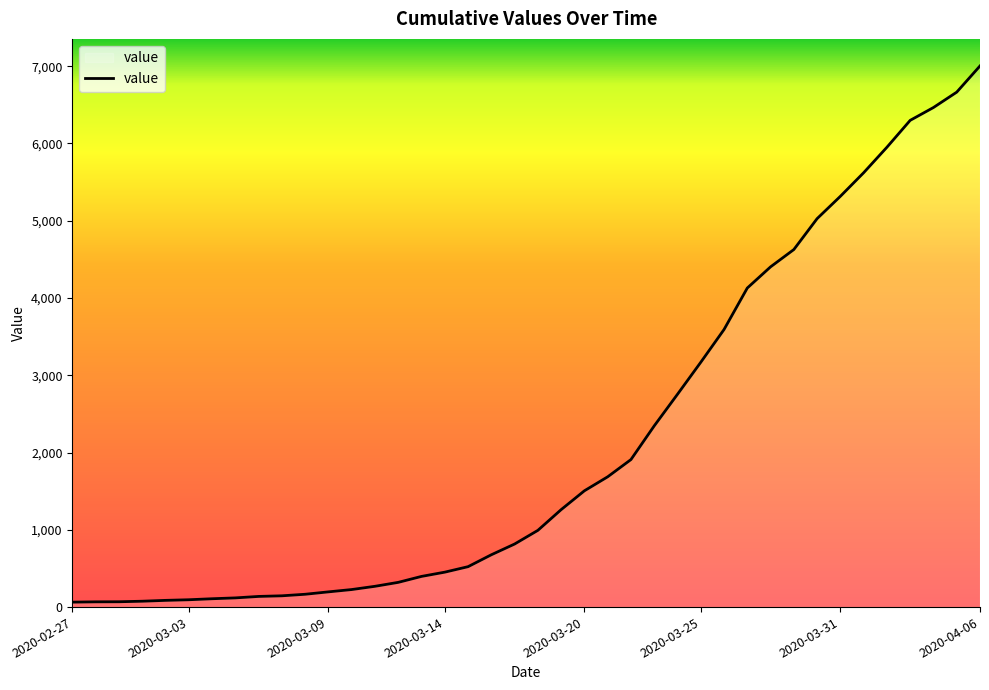

What is the maximum value shown in the chart?

7003